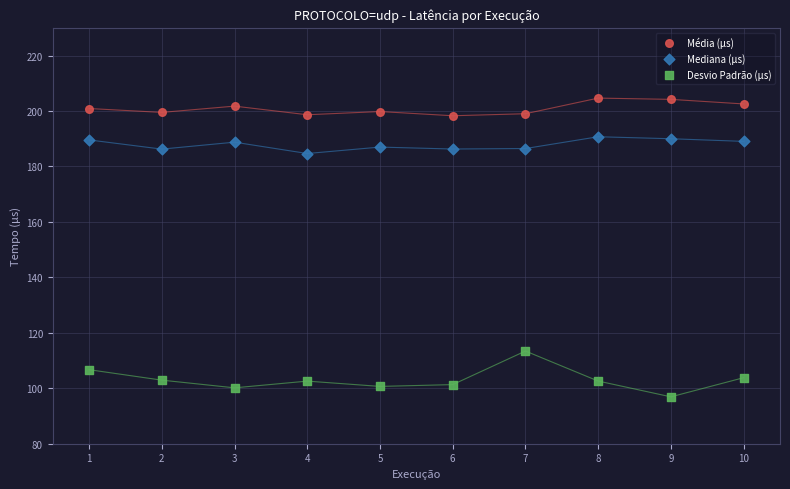

Which series has the largest Y range (max minus min)?

Desvio Padrão (µs)